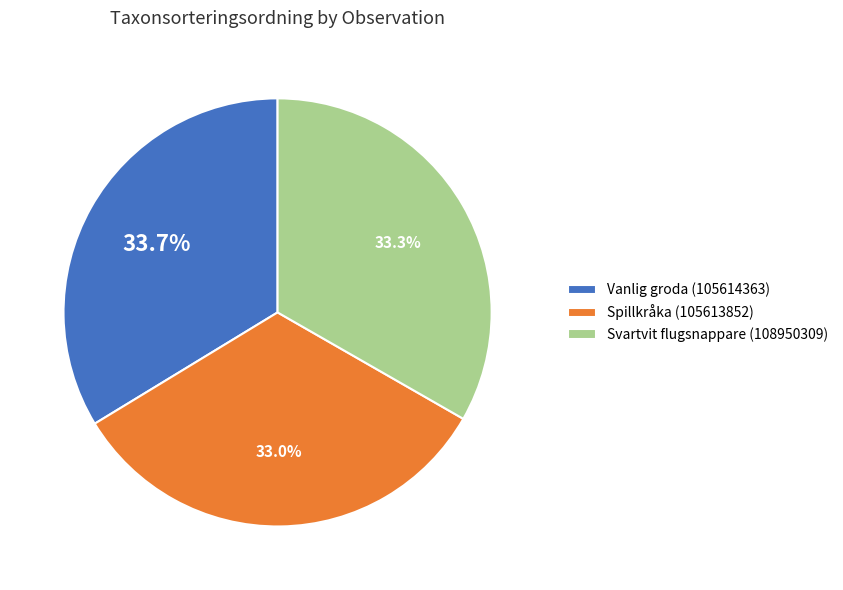

What percentage is NOT represented by Spillkråka (105613852)?

67.0%